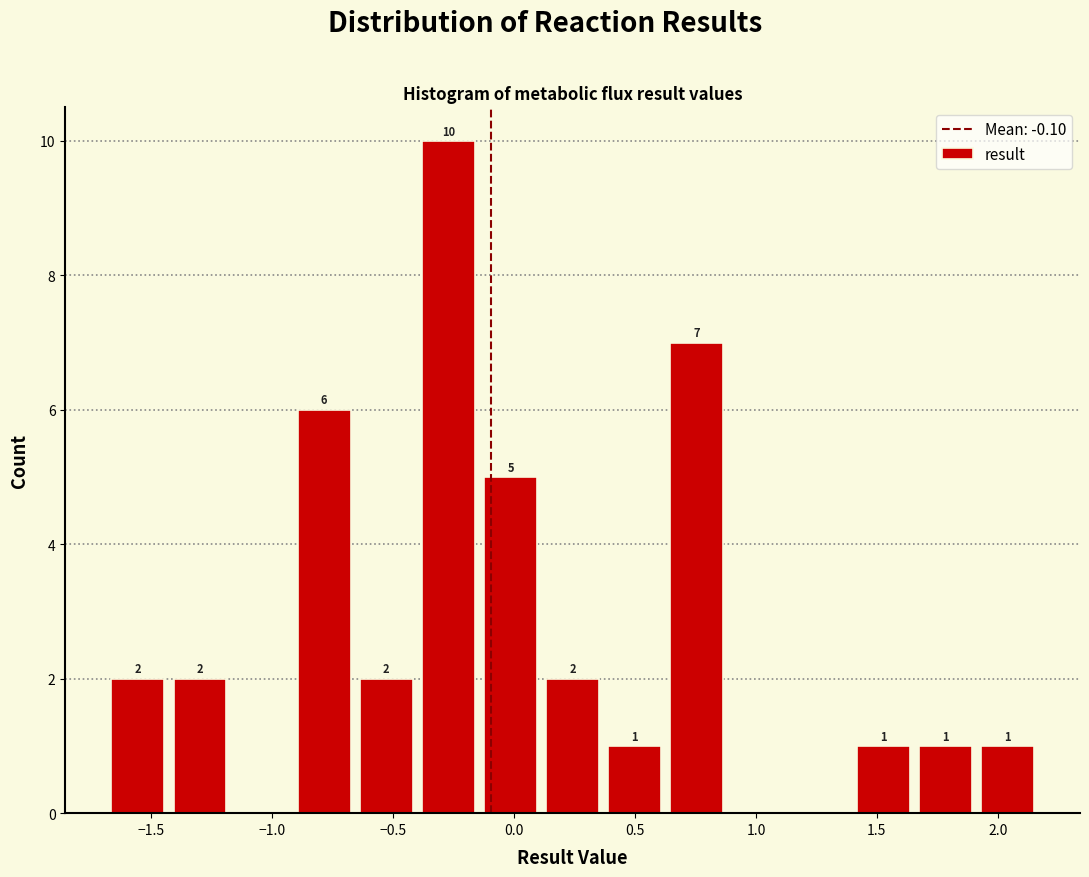

Over which range of the x-axis is the bar tallest?

-0.40 to -0.15